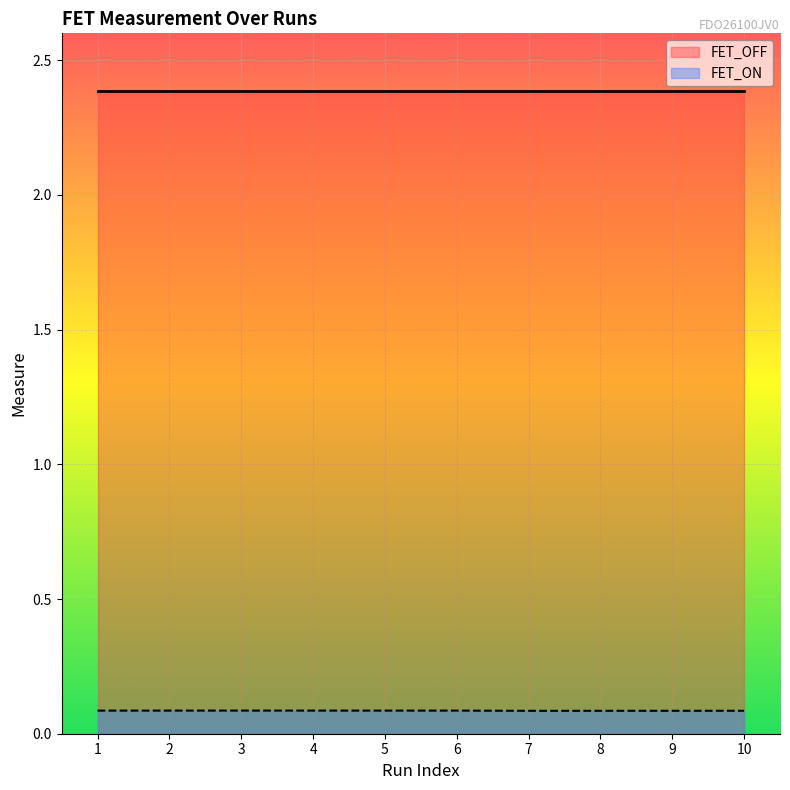

Rank the categories by value from lowest to highest.

7, 8, 9, 10, 1, 5, 6, 2, 4, 3